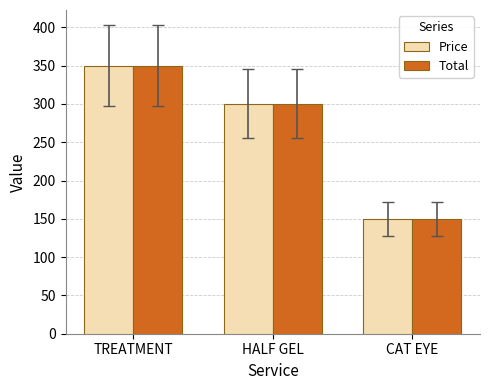

Is the value of Price at HALF GEL greater than the value of Total at TREATMENT?

No